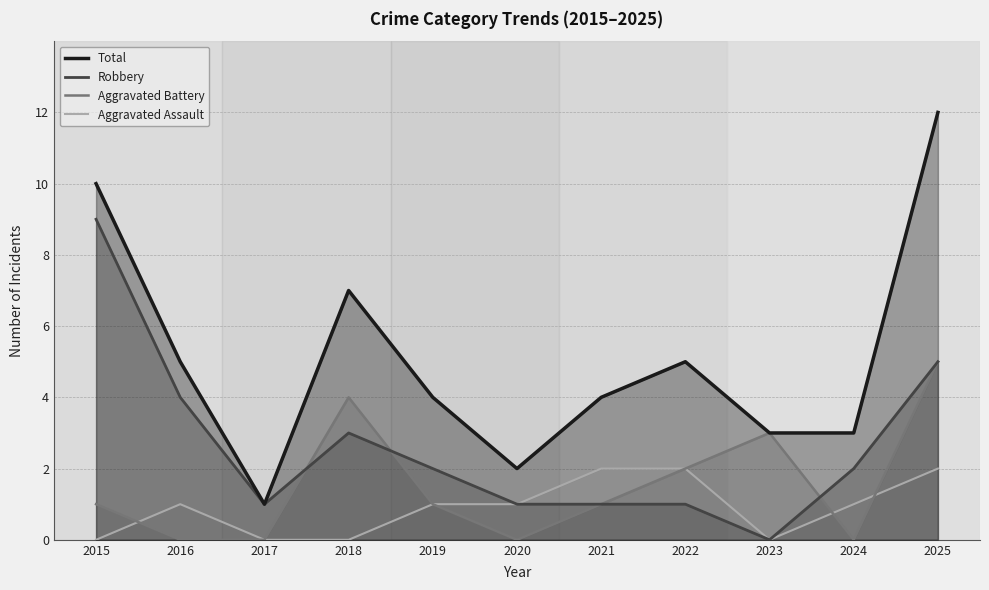

Is the value of Total at 2015 greater than the value of Aggravated Assault at 2016?

Yes